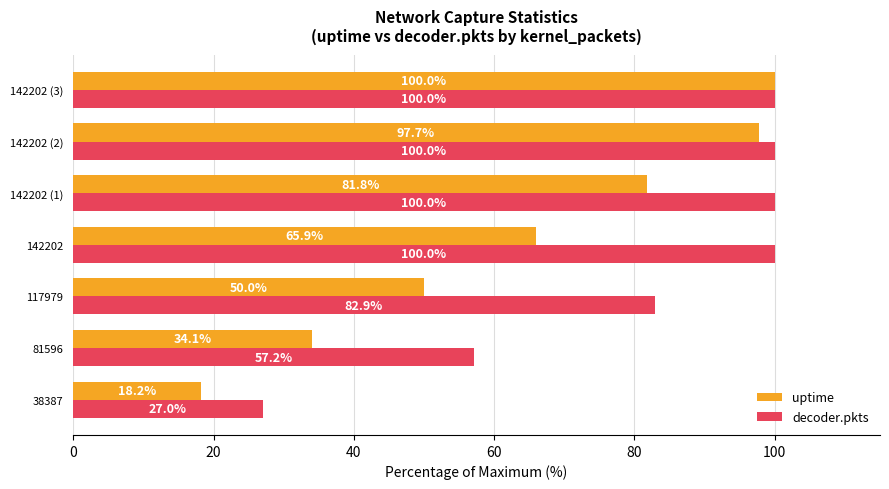

At which label does uptime reach its peak?

142202 (3)